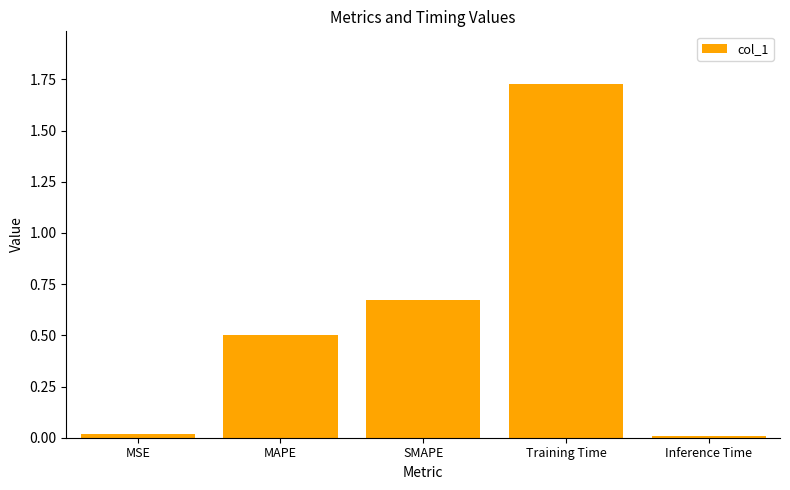

The value at Inference Time is 0.0. True or false?

True